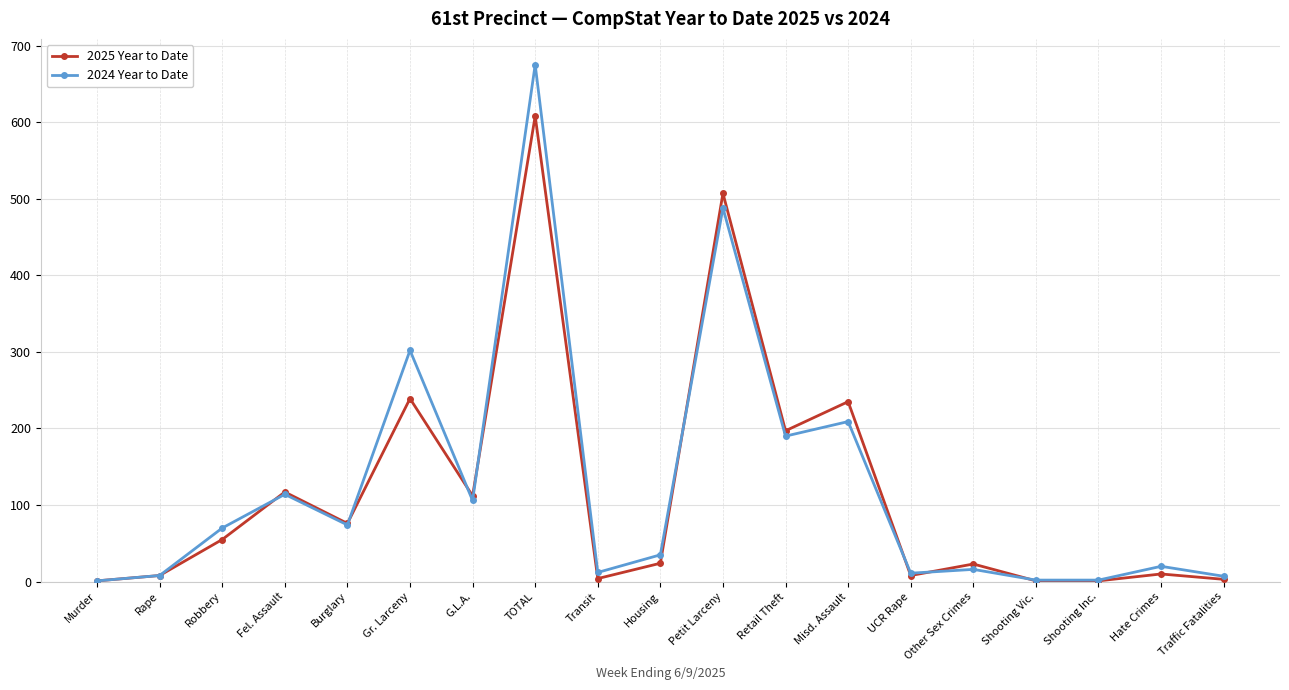

Rank the series by their maximum value, from lowest to highest.

2025 Year to Date, 2024 Year to Date